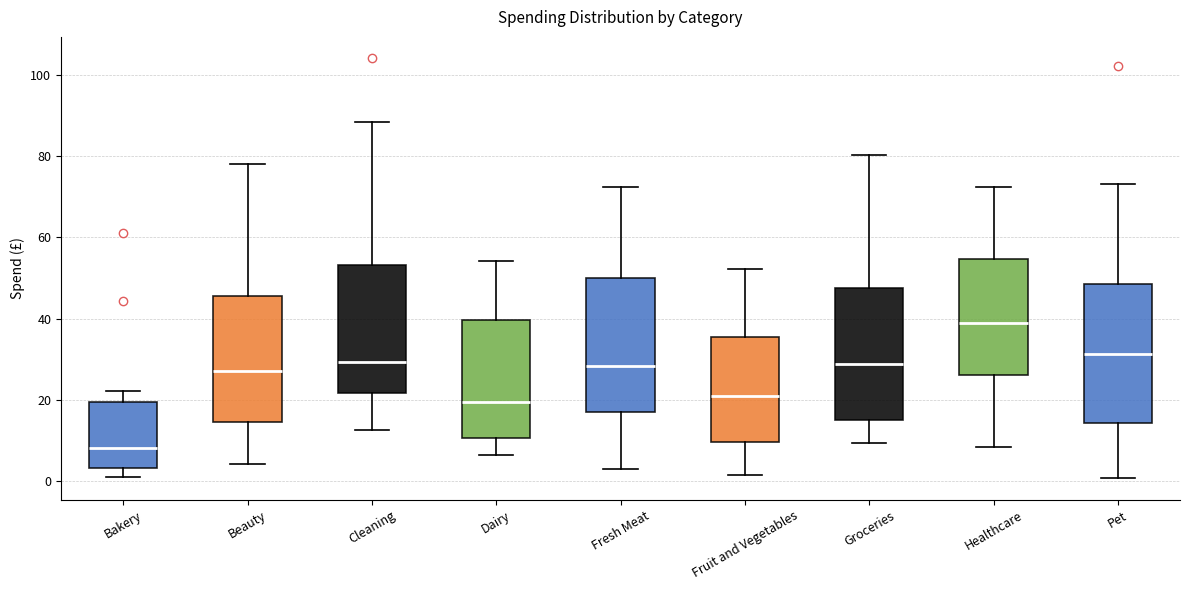

Reading left to right, transcribe this box plot: for each box, give where its median line is, the range the box spans, and where its two whiskers end, as read against the y-axis. The values are not printed on the chart, so give them approximately, as read against the axis.

Bakery: median 8, box 4 to 20, whiskers 0 to 22
Beauty: median 28, box 14 to 46, whiskers 4 to 78
Cleaning: median 30, box 22 to 54, whiskers 12 to 88
Dairy: median 20, box 10 to 40, whiskers 6 to 54
Fresh Meat: median 28, box 18 to 50, whiskers 4 to 72
Fruit and Vegetables: median 20, box 10 to 36, whiskers 2 to 52
Groceries: median 28, box 16 to 48, whiskers 10 to 80
Healthcare: median 38, box 26 to 54, whiskers 8 to 72
Pet: median 32, box 14 to 48, whiskers 0 to 74